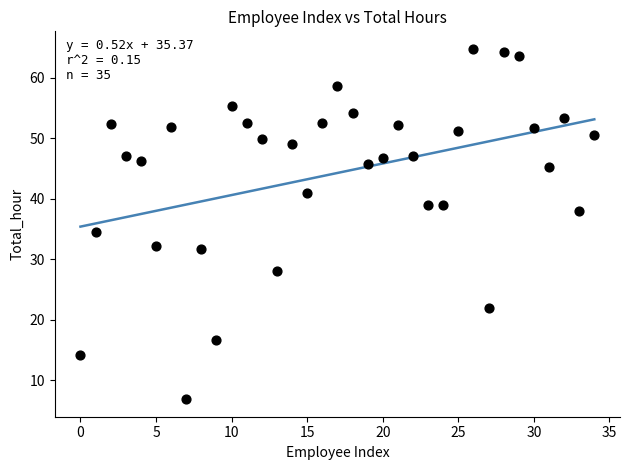

What is the range of X values (max minus min)?

34.0